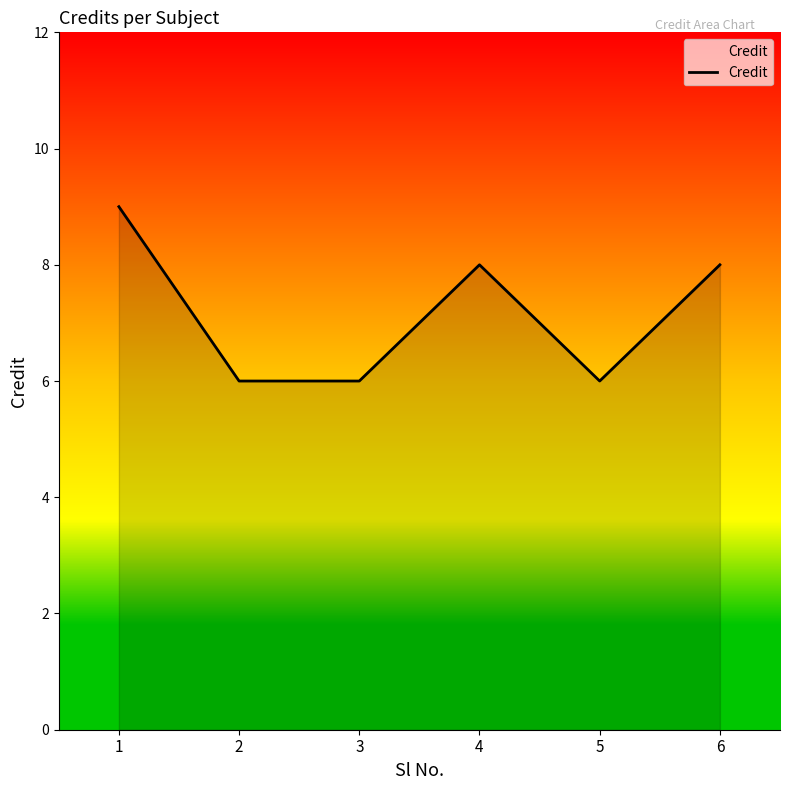

Does the chart display data point markers on the line(s)?

No